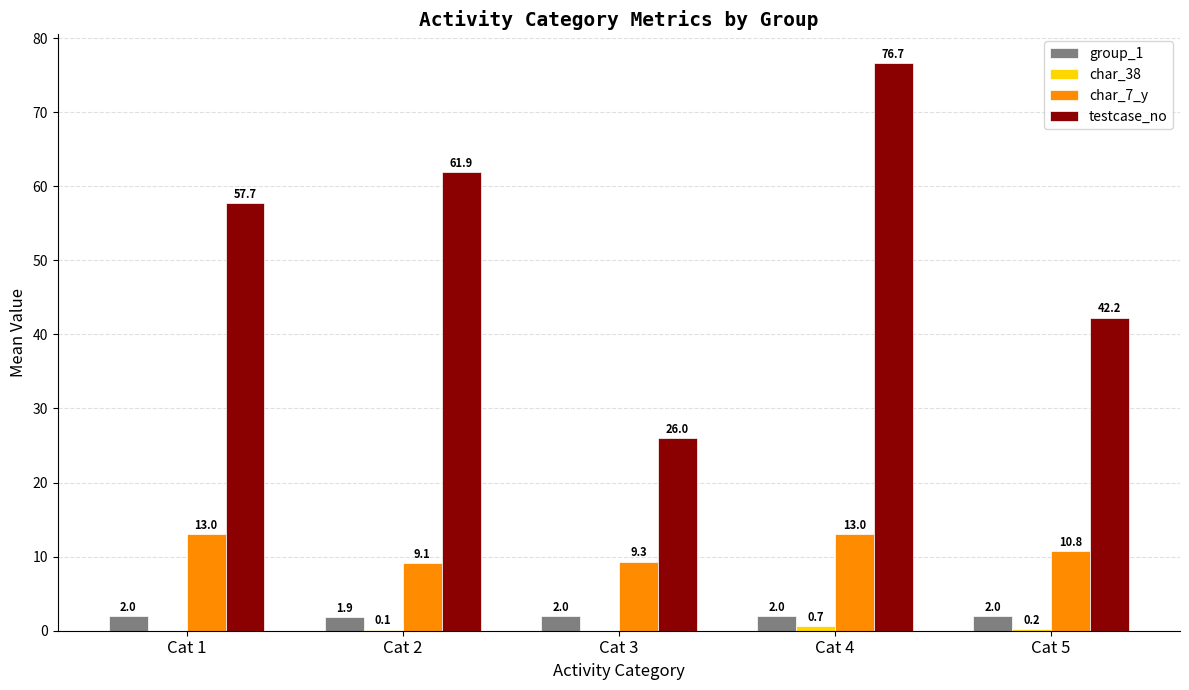

Which category has the highest value across all series?

Cat 4